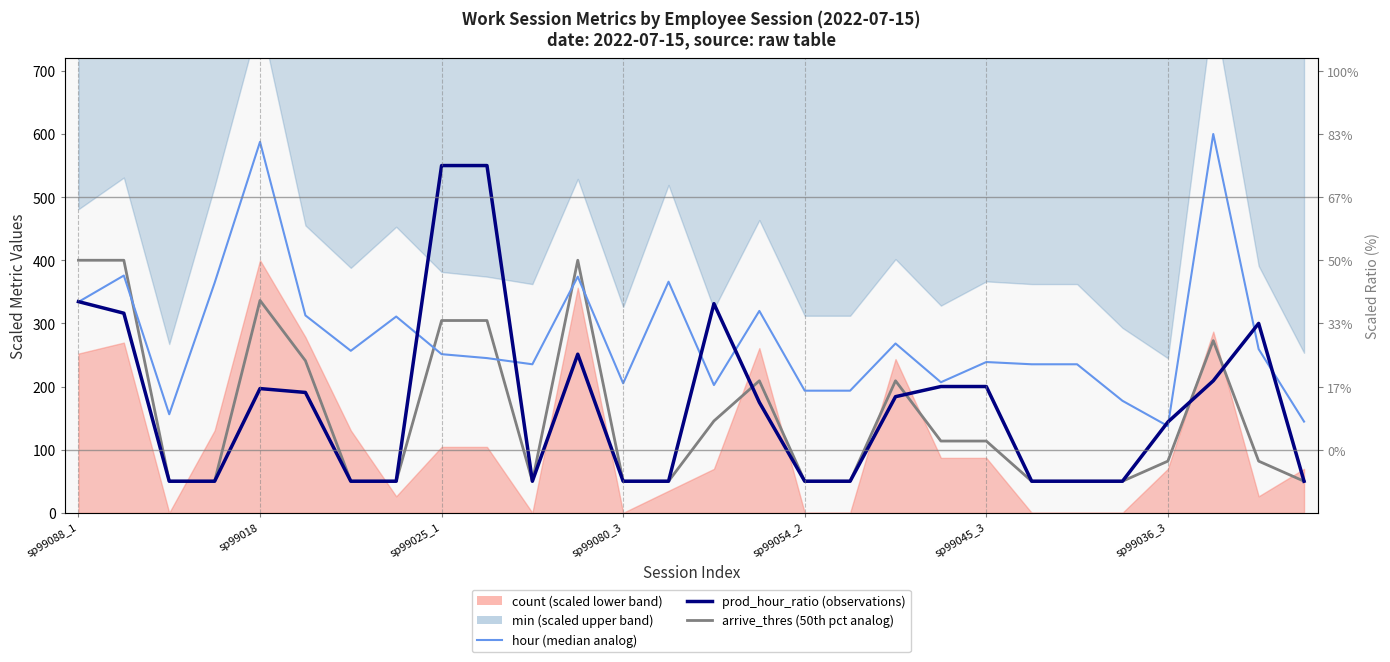

What is the difference between the highest and lowest values at 19?

93.1